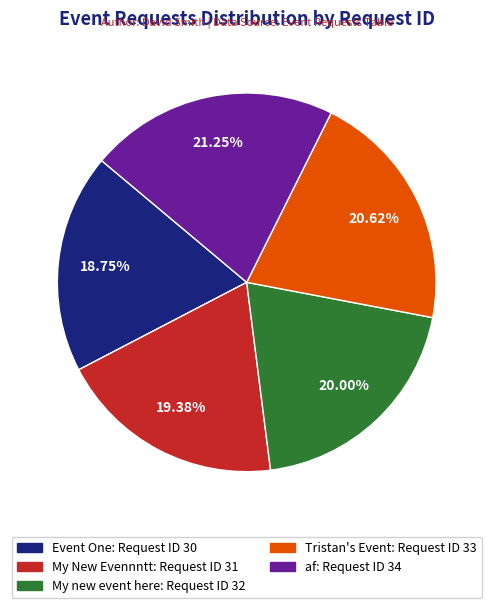

Is it true that Tristan's Event is 12% of the pie?

False